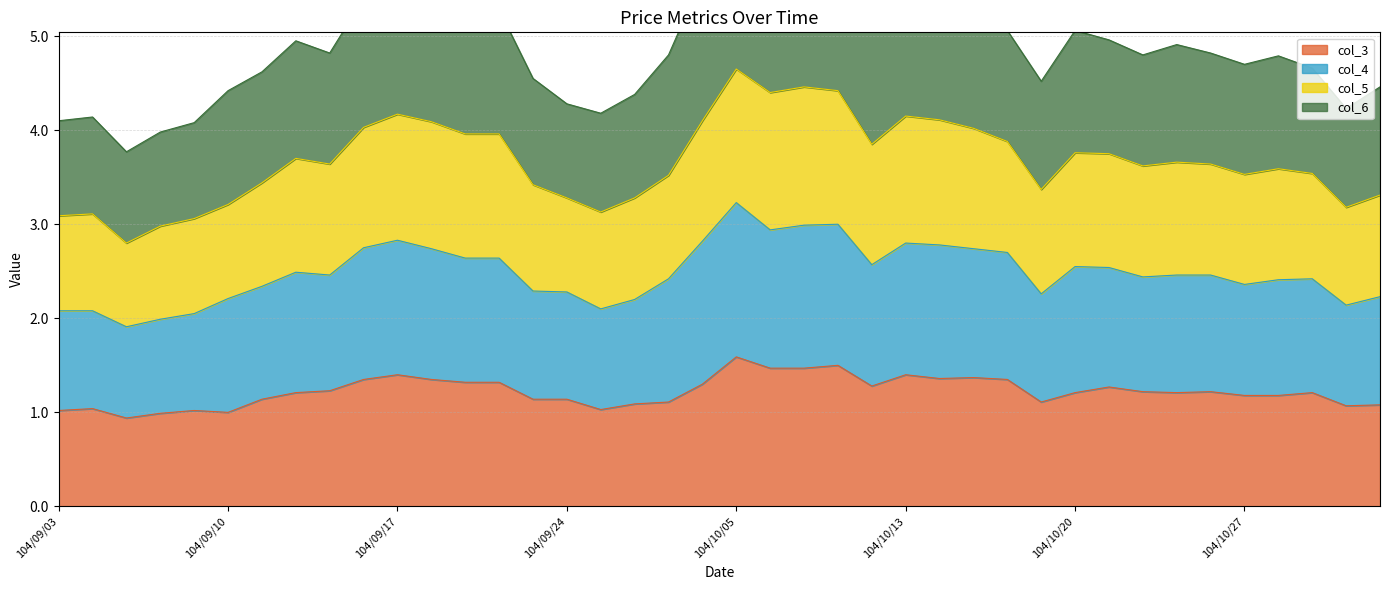

Where is col_4 nearest to the value 2?

104/09/08